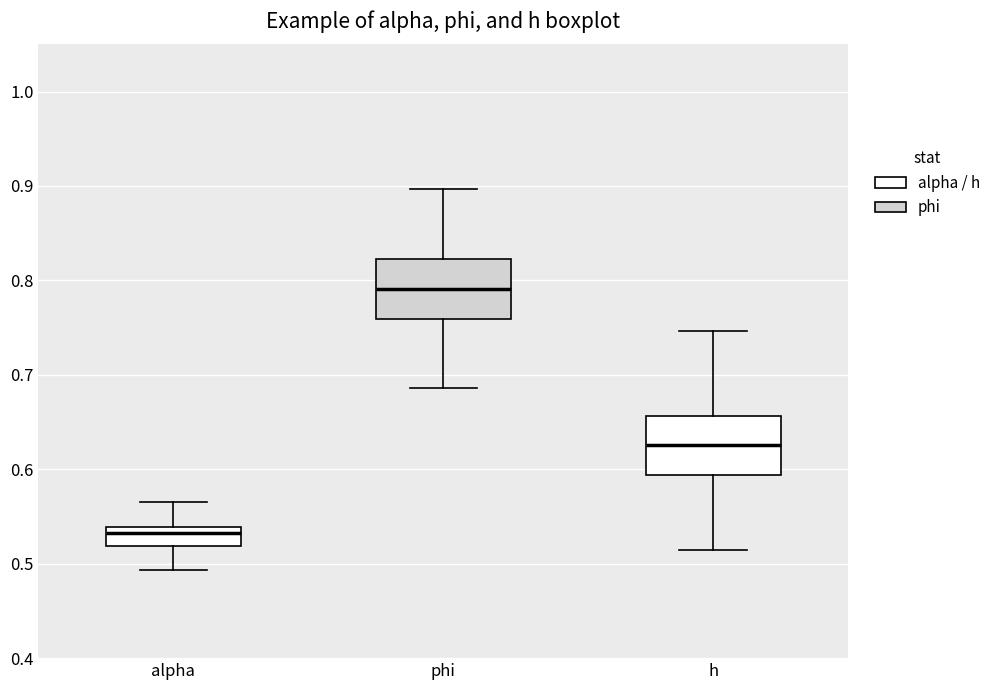

Reading left to right, transcribe this box plot: for each box, give where its median line is, the range the box spans, and where its two whiskers end, as read against the y-axis. The values are not printed on the chart, so give them approximately, as read against the axis.

alpha: median 0.53, box 0.52 to 0.54, whiskers 0.49 to 0.57
phi: median 0.79, box 0.76 to 0.82, whiskers 0.69 to 0.90
h: median 0.63, box 0.59 to 0.66, whiskers 0.51 to 0.75